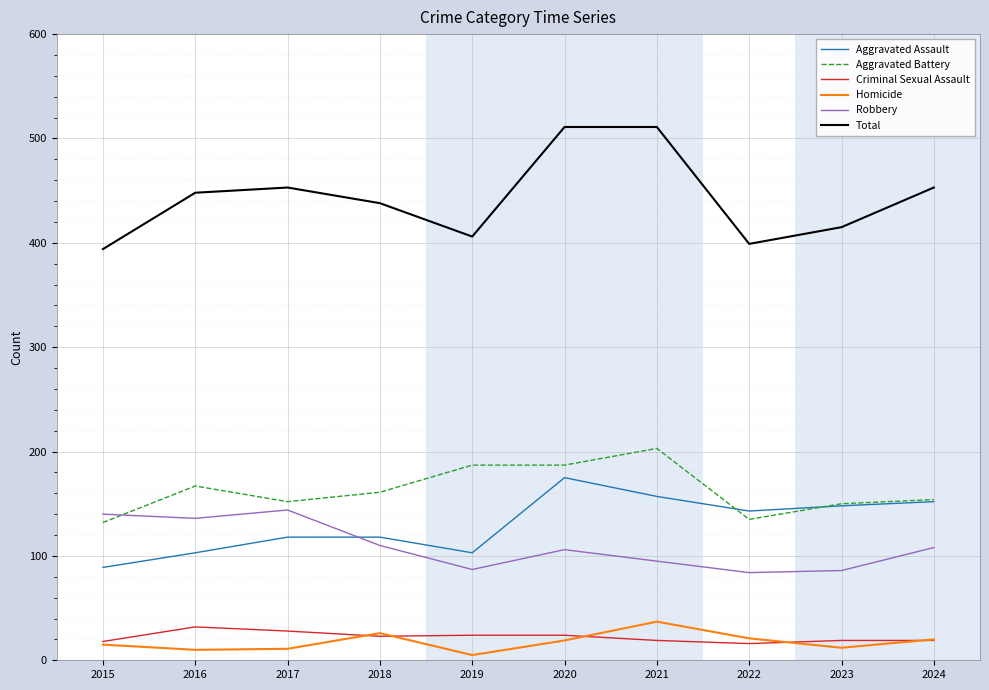

True or false: Criminal Sexual Assault and Aggravated Assault cross at least once.

False